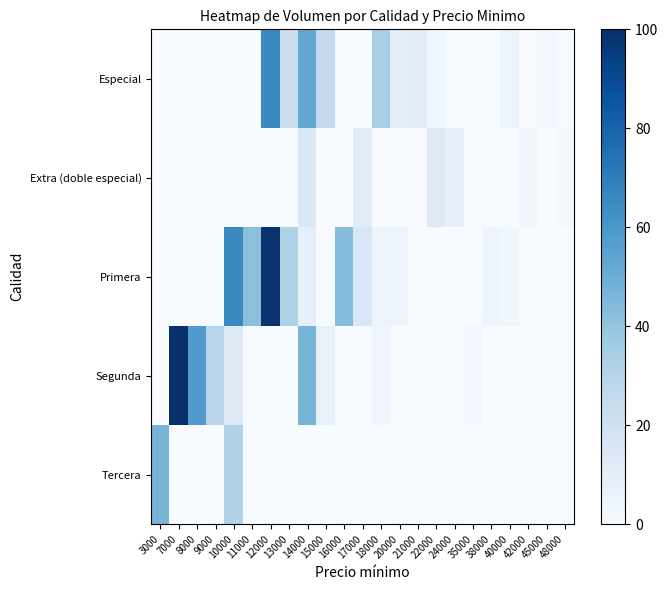

Which label corresponds to the largest value in the chart?

7000